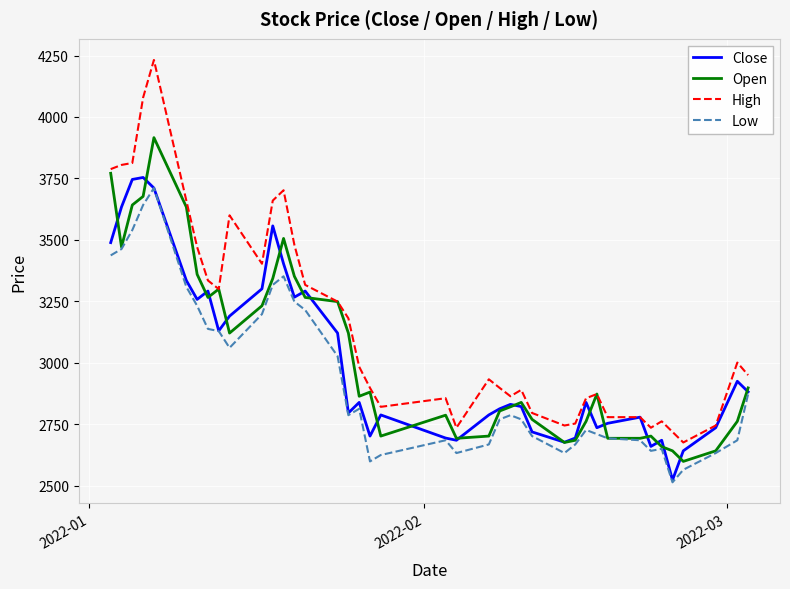

What is the maximum value for Close?

3754